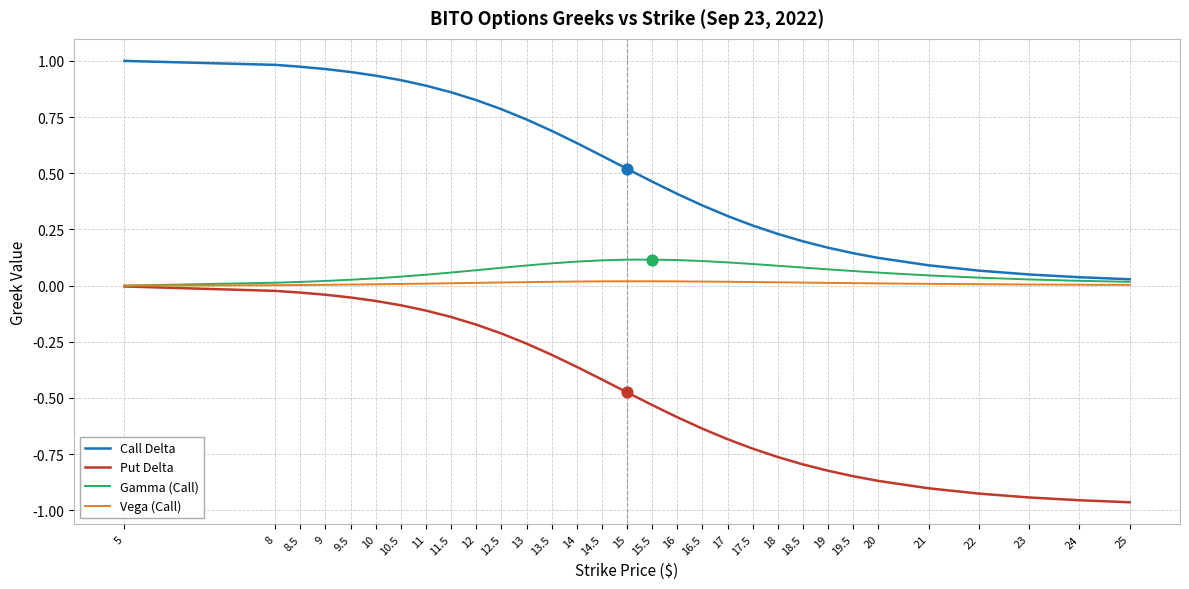

Is the value of Put Delta at 22 greater than the value of Gamma (Call) at 25?

No